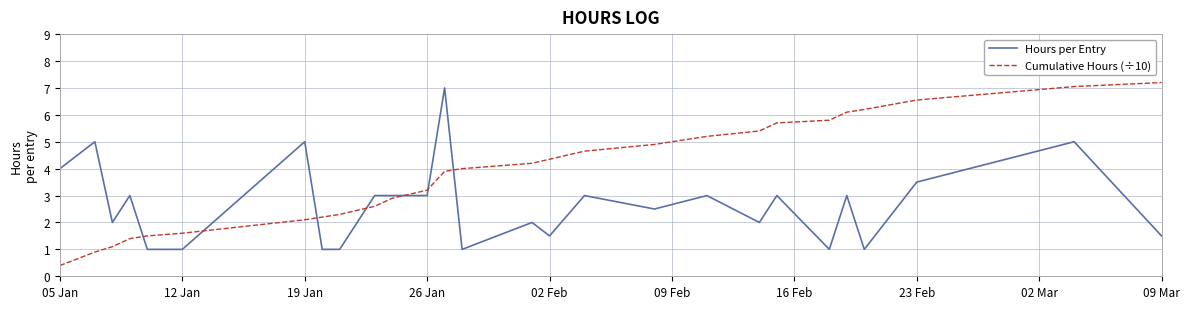

After their last crossing, which series has the higher values: Cumulative Hours (÷10) or Hours per Entry?

Cumulative Hours (÷10)